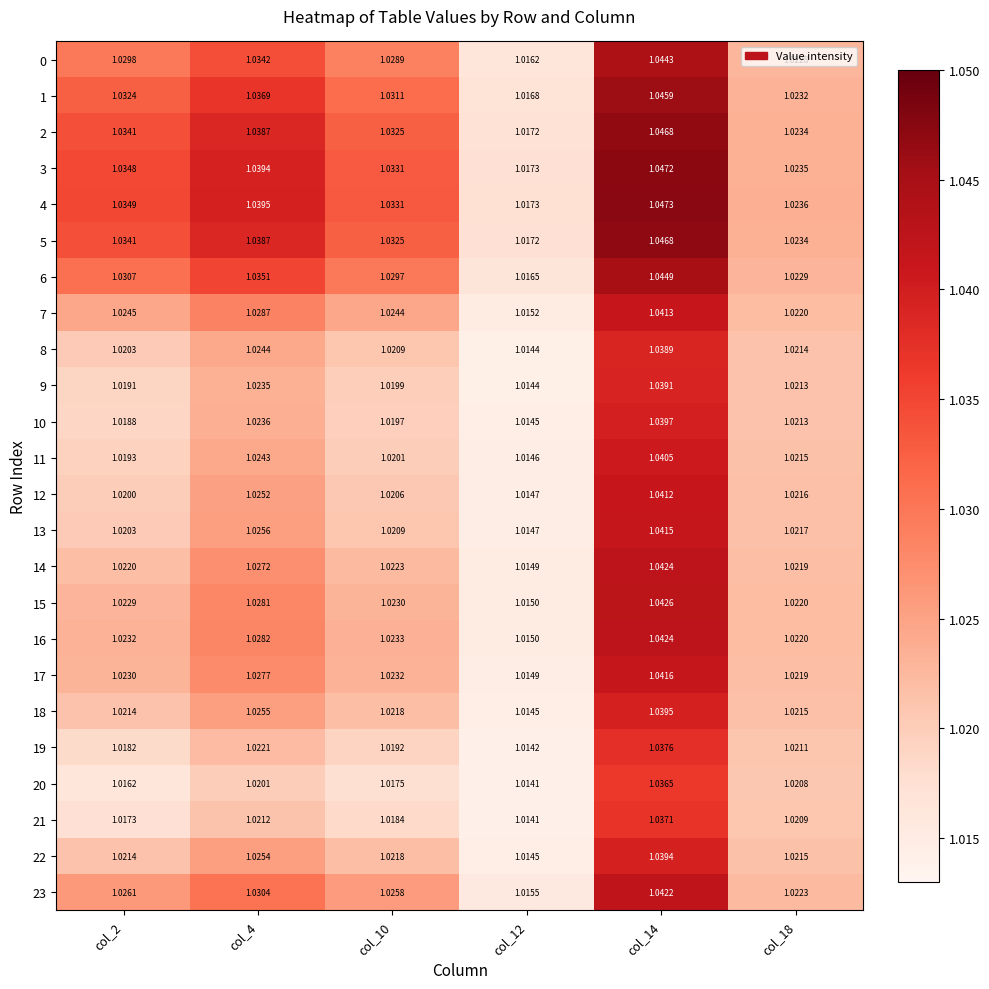

Reading left to right, list all the values displayed in this chart.

0: col_2=1.0	col_4=1.0	col_10=1.0	col_12=1.0	col_14=1.0	col_18=1.0
1: col_2=1.0	col_4=1.0	col_10=1.0	col_12=1.0	col_14=1.0	col_18=1.0
2: col_2=1.0	col_4=1.0	col_10=1.0	col_12=1.0	col_14=1.0	col_18=1.0
3: col_2=1.0	col_4=1.0	col_10=1.0	col_12=1.0	col_14=1.0	col_18=1.0
4: col_2=1.0	col_4=1.0	col_10=1.0	col_12=1.0	col_14=1.0	col_18=1.0
5: col_2=1.0	col_4=1.0	col_10=1.0	col_12=1.0	col_14=1.0	col_18=1.0
6: col_2=1.0	col_4=1.0	col_10=1.0	col_12=1.0	col_14=1.0	col_18=1.0
7: col_2=1.0	col_4=1.0	col_10=1.0	col_12=1.0	col_14=1.0	col_18=1.0
8: col_2=1.0	col_4=1.0	col_10=1.0	col_12=1.0	col_14=1.0	col_18=1.0
9: col_2=1.0	col_4=1.0	col_10=1.0	col_12=1.0	col_14=1.0	col_18=1.0
10: col_2=1.0	col_4=1.0	col_10=1.0	col_12=1.0	col_14=1.0	col_18=1.0
11: col_2=1.0	col_4=1.0	col_10=1.0	col_12=1.0	col_14=1.0	col_18=1.0
12: col_2=1.0	col_4=1.0	col_10=1.0	col_12=1.0	col_14=1.0	col_18=1.0
13: col_2=1.0	col_4=1.0	col_10=1.0	col_12=1.0	col_14=1.0	col_18=1.0
14: col_2=1.0	col_4=1.0	col_10=1.0	col_12=1.0	col_14=1.0	col_18=1.0
15: col_2=1.0	col_4=1.0	col_10=1.0	col_12=1.0	col_14=1.0	col_18=1.0
16: col_2=1.0	col_4=1.0	col_10=1.0	col_12=1.0	col_14=1.0	col_18=1.0
17: col_2=1.0	col_4=1.0	col_10=1.0	col_12=1.0	col_14=1.0	col_18=1.0
18: col_2=1.0	col_4=1.0	col_10=1.0	col_12=1.0	col_14=1.0	col_18=1.0
19: col_2=1.0	col_4=1.0	col_10=1.0	col_12=1.0	col_14=1.0	col_18=1.0
20: col_2=1.0	col_4=1.0	col_10=1.0	col_12=1.0	col_14=1.0	col_18=1.0
21: col_2=1.0	col_4=1.0	col_10=1.0	col_12=1.0	col_14=1.0	col_18=1.0
22: col_2=1.0	col_4=1.0	col_10=1.0	col_12=1.0	col_14=1.0	col_18=1.0
23: col_2=1.0	col_4=1.0	col_10=1.0	col_12=1.0	col_14=1.0	col_18=1.0